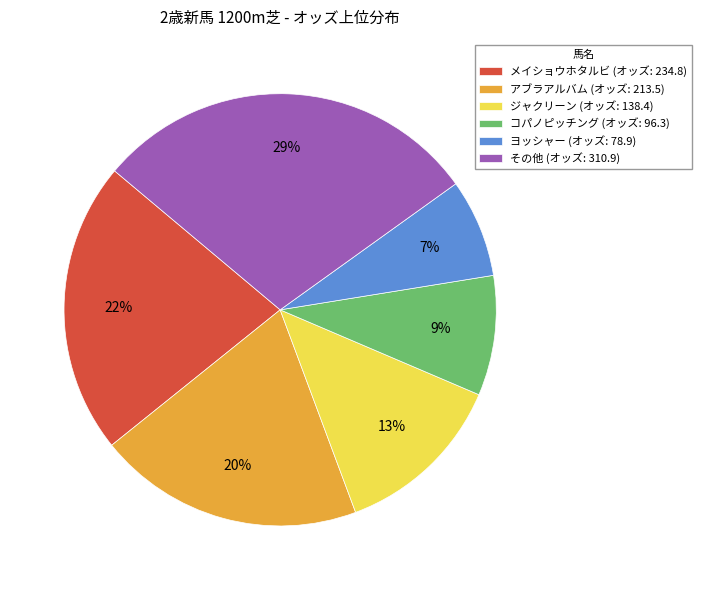

Which slice is the smallest?

ヨッシャー (オッズ: 78.9)